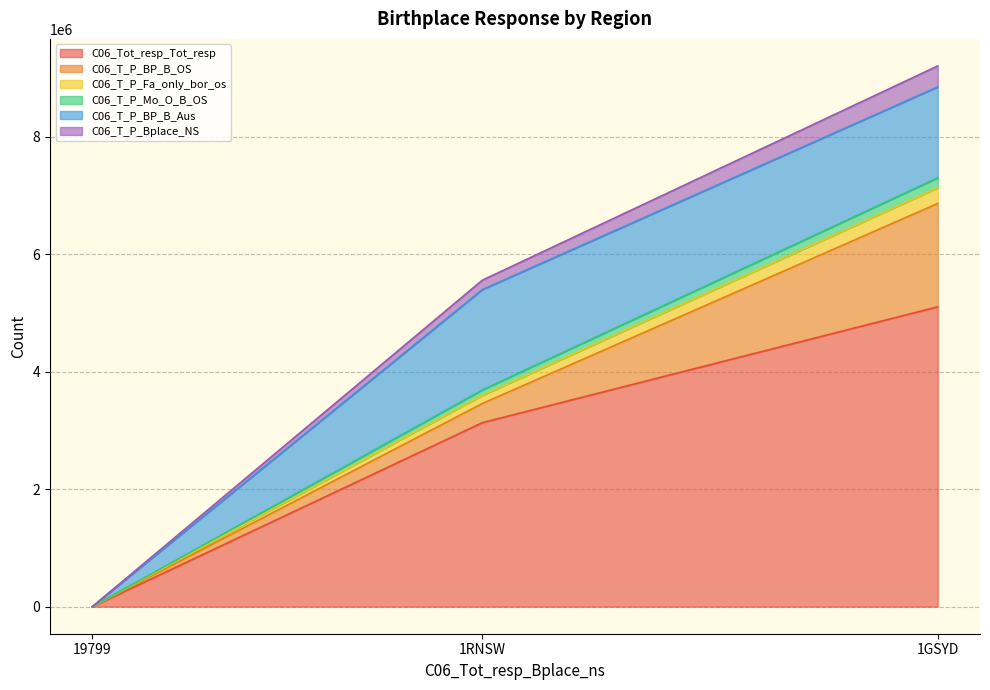

True or false: C06_Tot_resp_Tot_resp has a value of 476 at 19799.

True